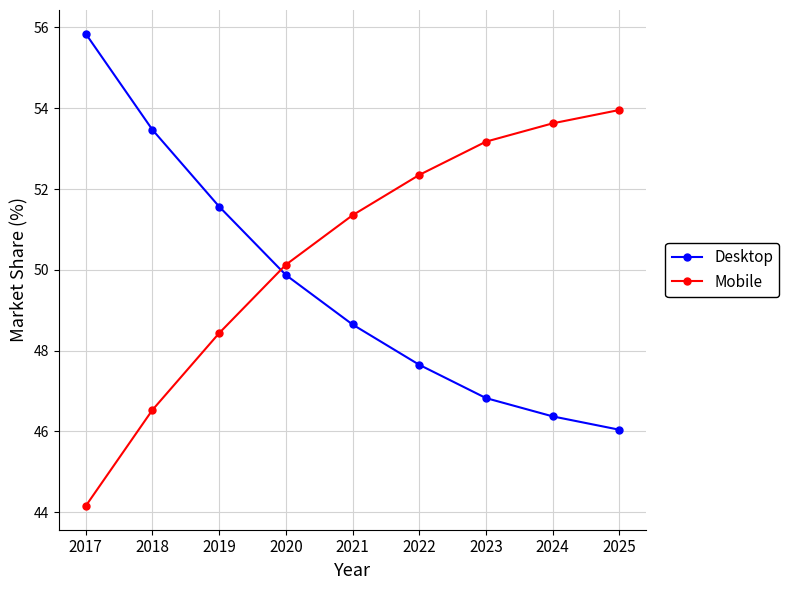

The Desktop series shows 74.3 at 2020. True or false?

False